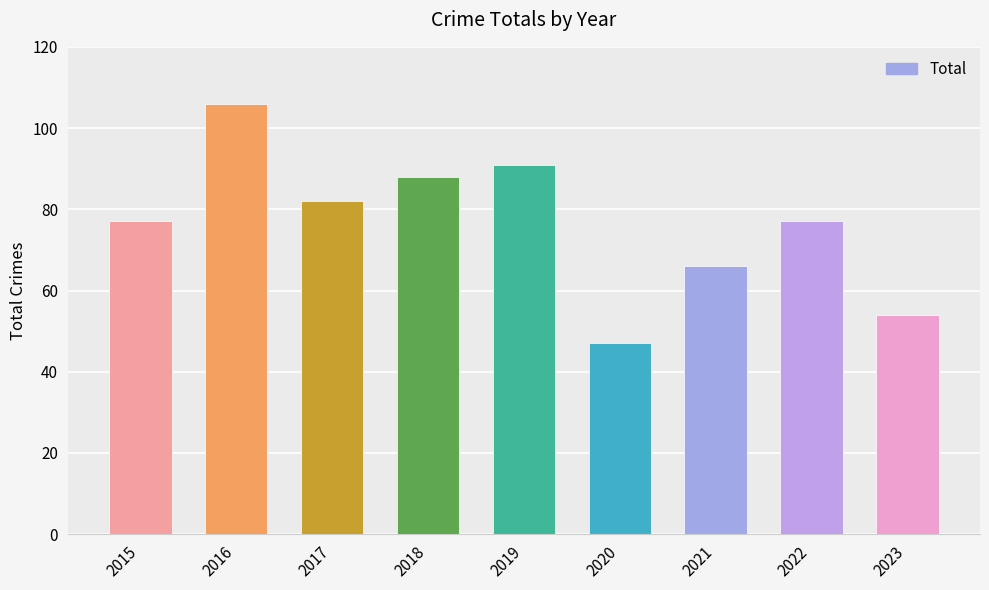

What value does the data have at 2015, to the nearest 10?

80